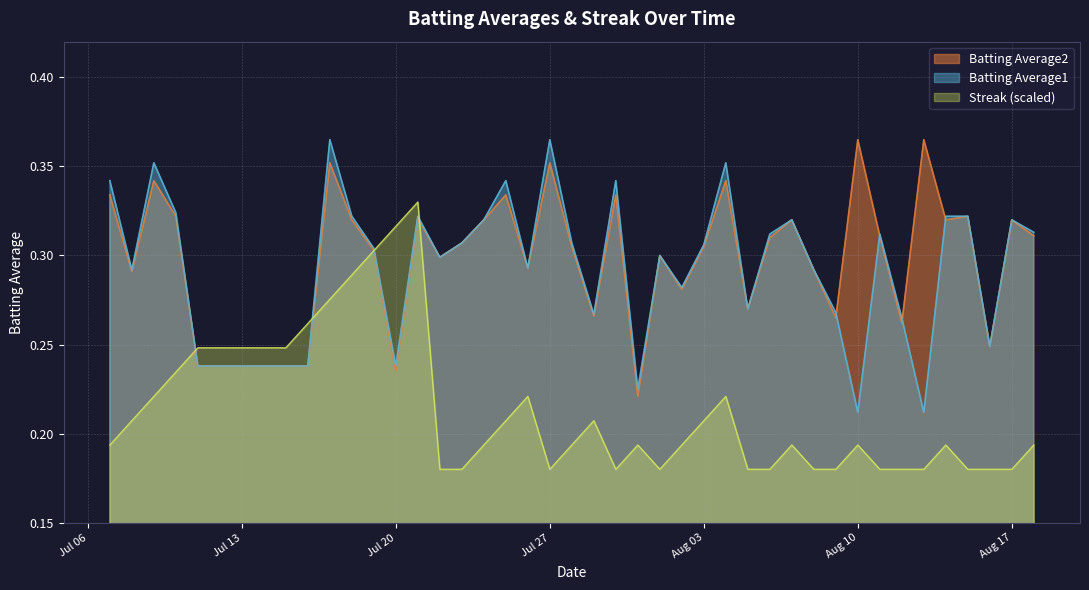

In Streak, how many points are higher than both neighbors (excluding endpoints)?

8